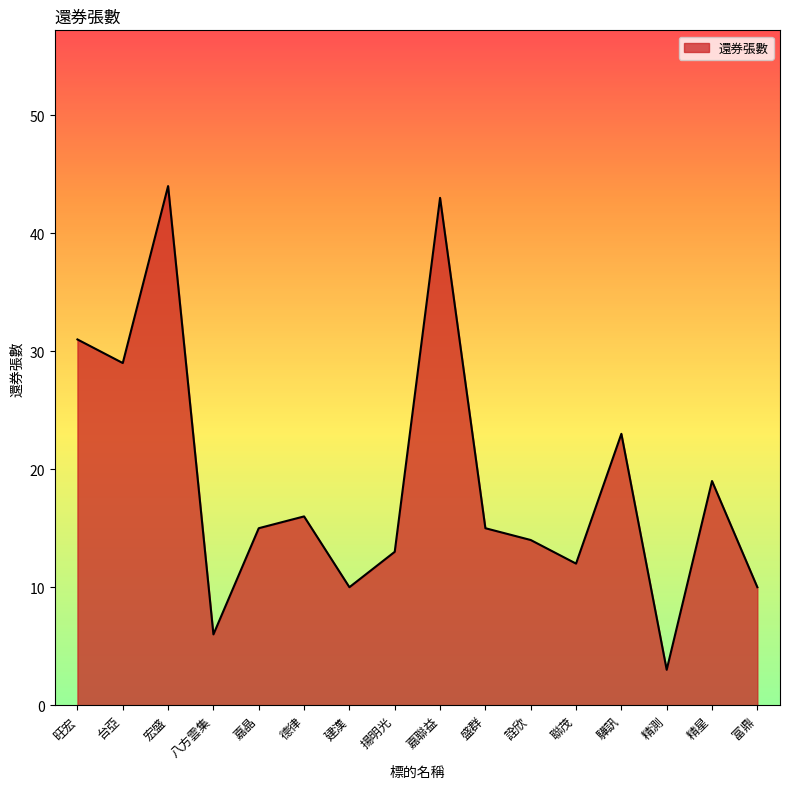

Where is the data nearest to the value 23?

驊訊